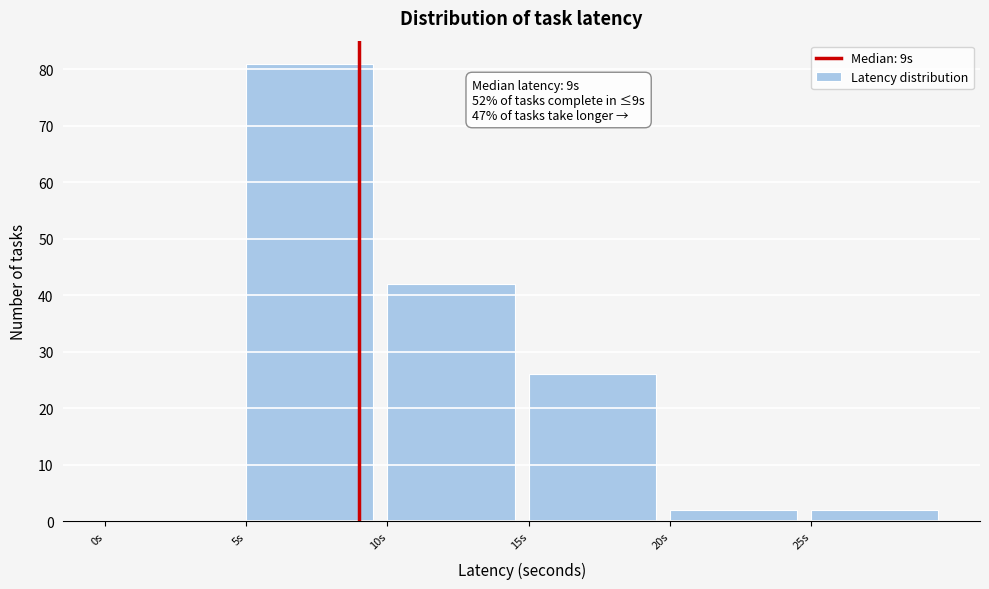

Which range on the x-axis has the tallest bar?

5 to 10